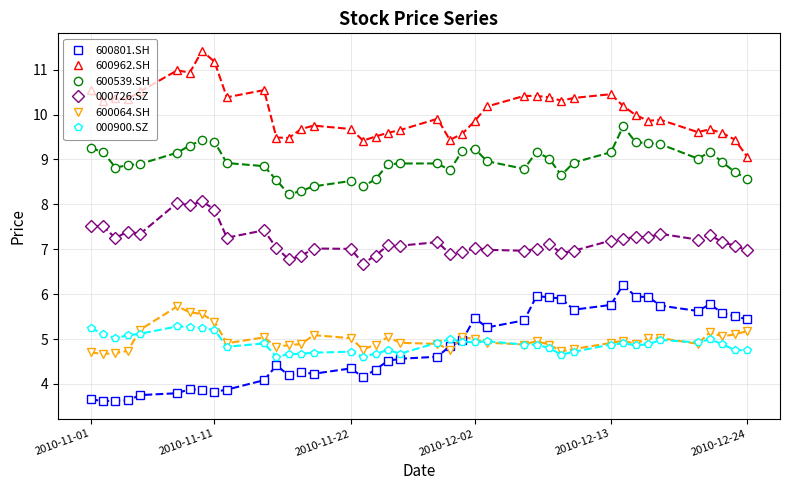

Which series ends up on top after the final intersection of 000900.SZ and 600801.SH?

600801.SH